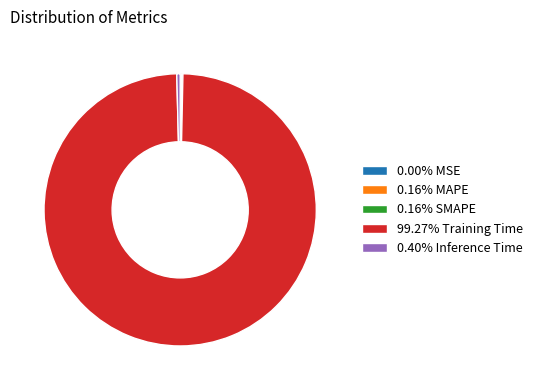

Is there a majority slice in this chart?

Yes